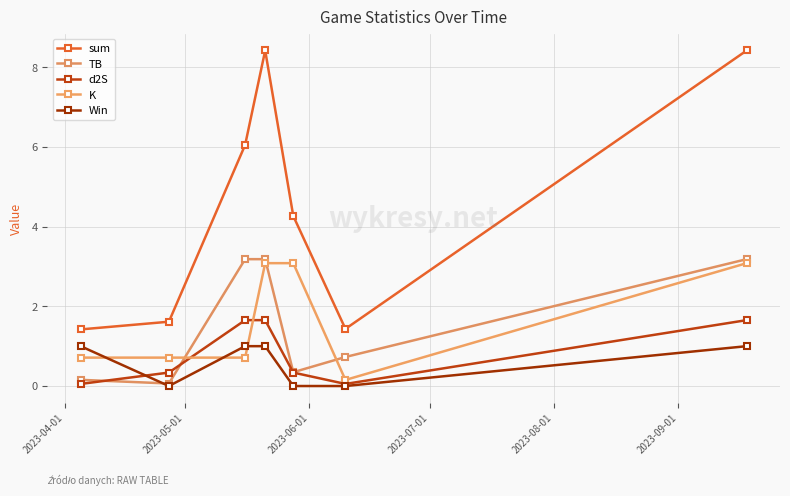

What are all the series names shown in the legend?

sum, TB, d2S, K, Win